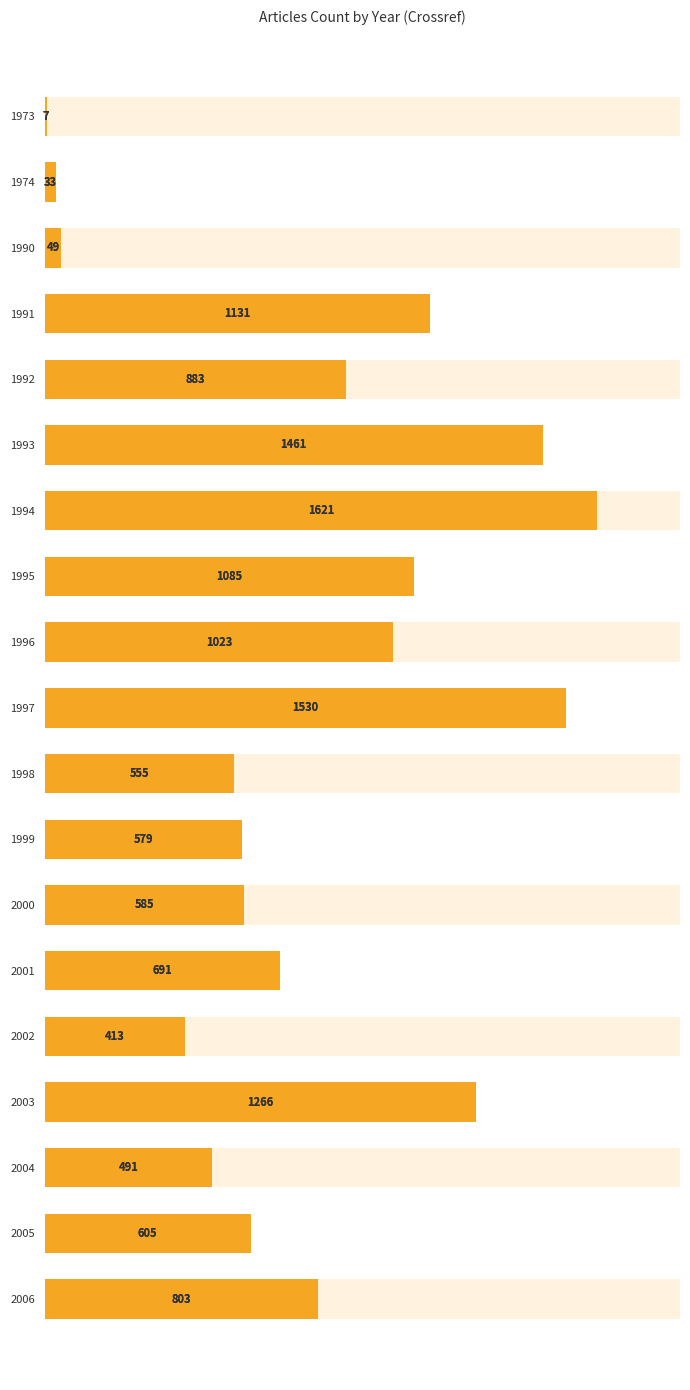

What is the value of the crossref bar at the 15th from the left?

413